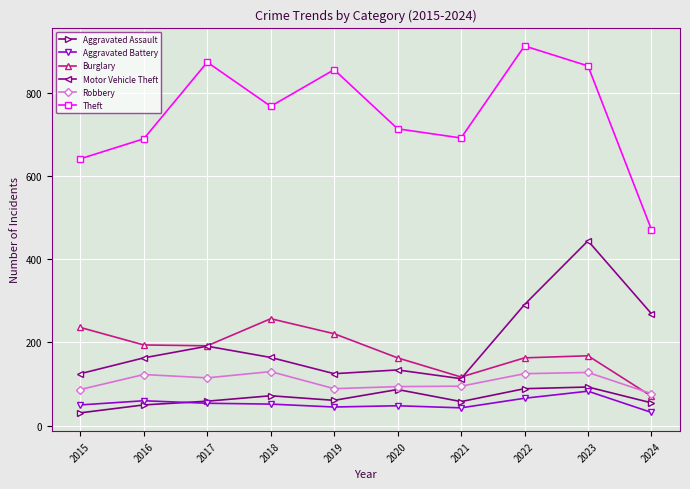

True or false: Motor Vehicle Theft has more than 0 points higher than both neighbors.

True